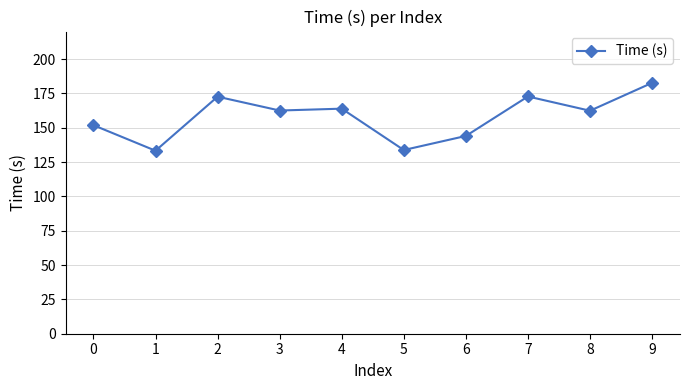

Is it true that the value at 3 is 162.5?

True